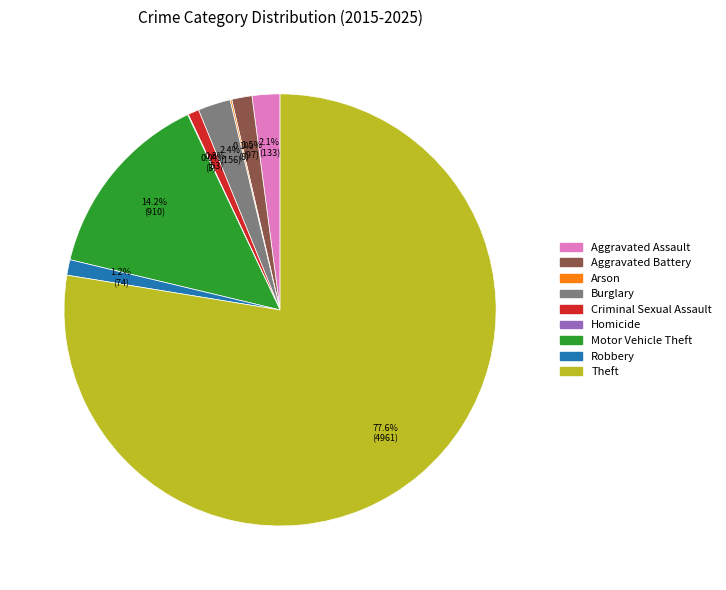

Combined, what portion of the pie is Aggravated Battery and Motor Vehicle Theft?

15.7%